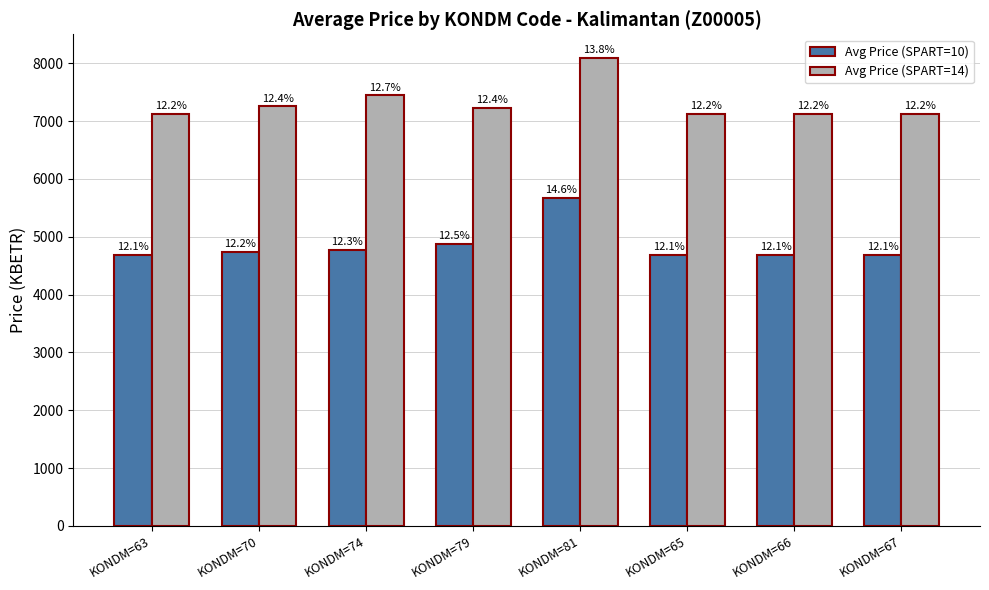

What are all the series names shown in the legend?

Avg Price (SPART=10), Avg Price (SPART=14)